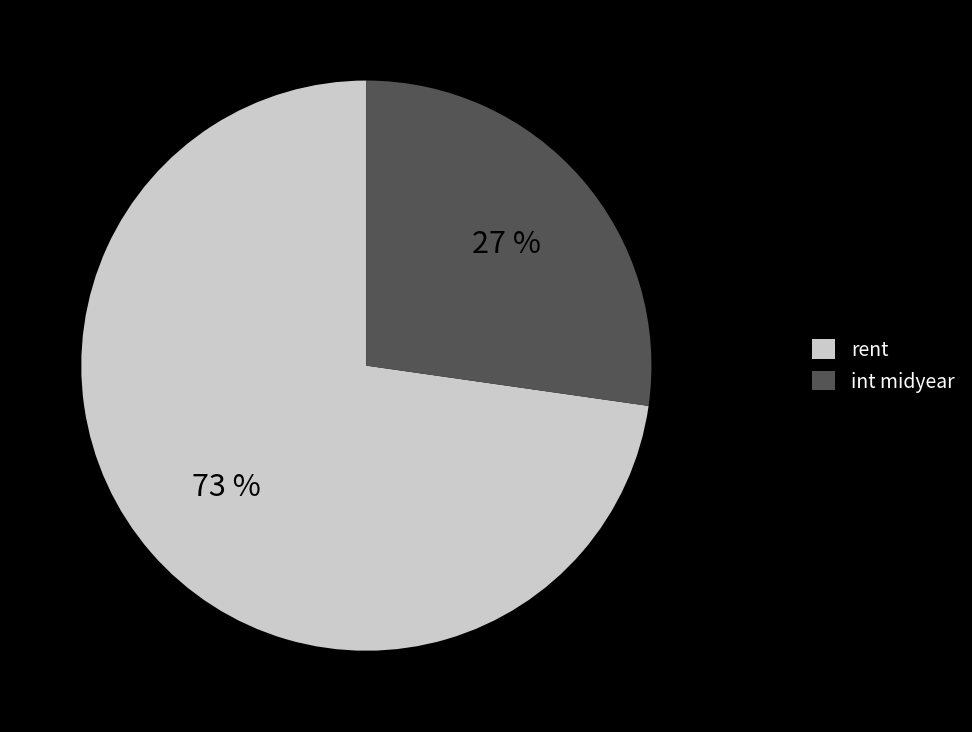

Which has a higher value, rent or int midyear?

rent